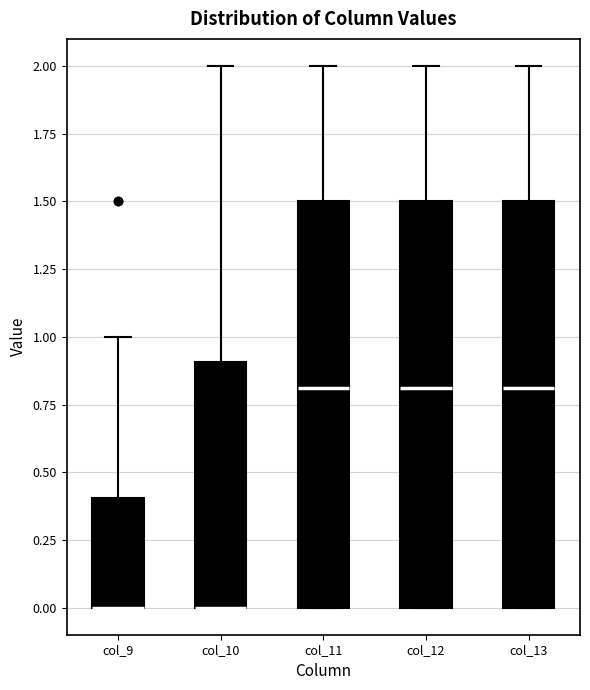

Reading left to right, read every box against the y-axis: the position of its median line, the range the box covers, and the ends of its whiskers. The values are not printed on the chart, so give them approximately, as read against the axis.

col_9: median 0.0 (drawn on the box's lower edge), box 0.0 to 0.4, whiskers 0.0 to 1.0
col_10: median 0.0 (drawn on the box's lower edge), box 0.0 to 0.9, whiskers 0.0 to 2.0
col_11: median 0.8, box 0.0 to 1.5, whiskers 0.0 to 2.0
col_12: median 0.8, box 0.0 to 1.5, whiskers 0.0 to 2.0
col_13: median 0.8, box 0.0 to 1.5, whiskers 0.0 to 2.0